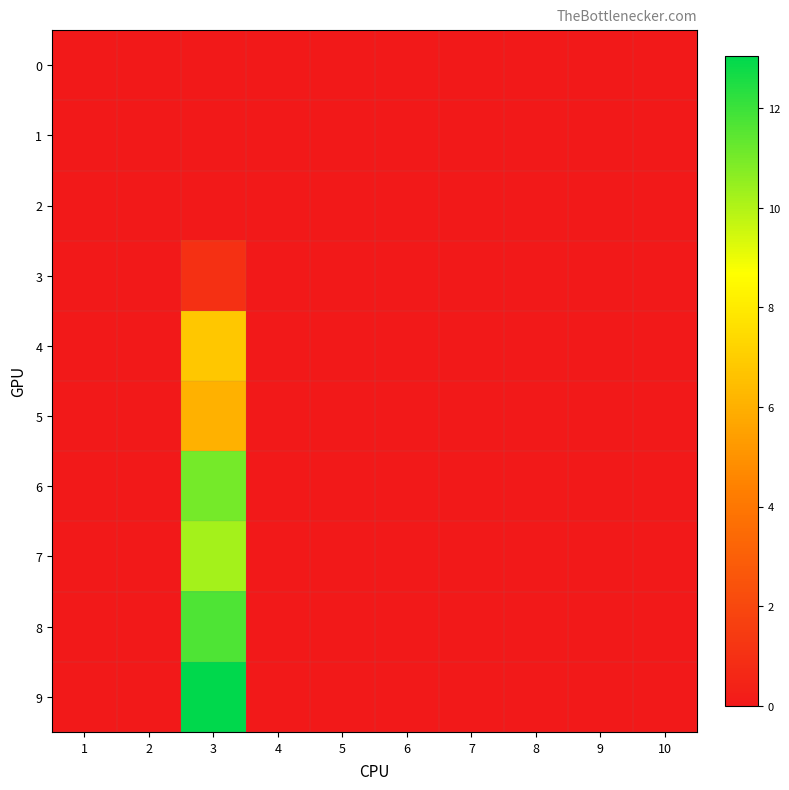

At which category does the chart reach its peak across all series?

3